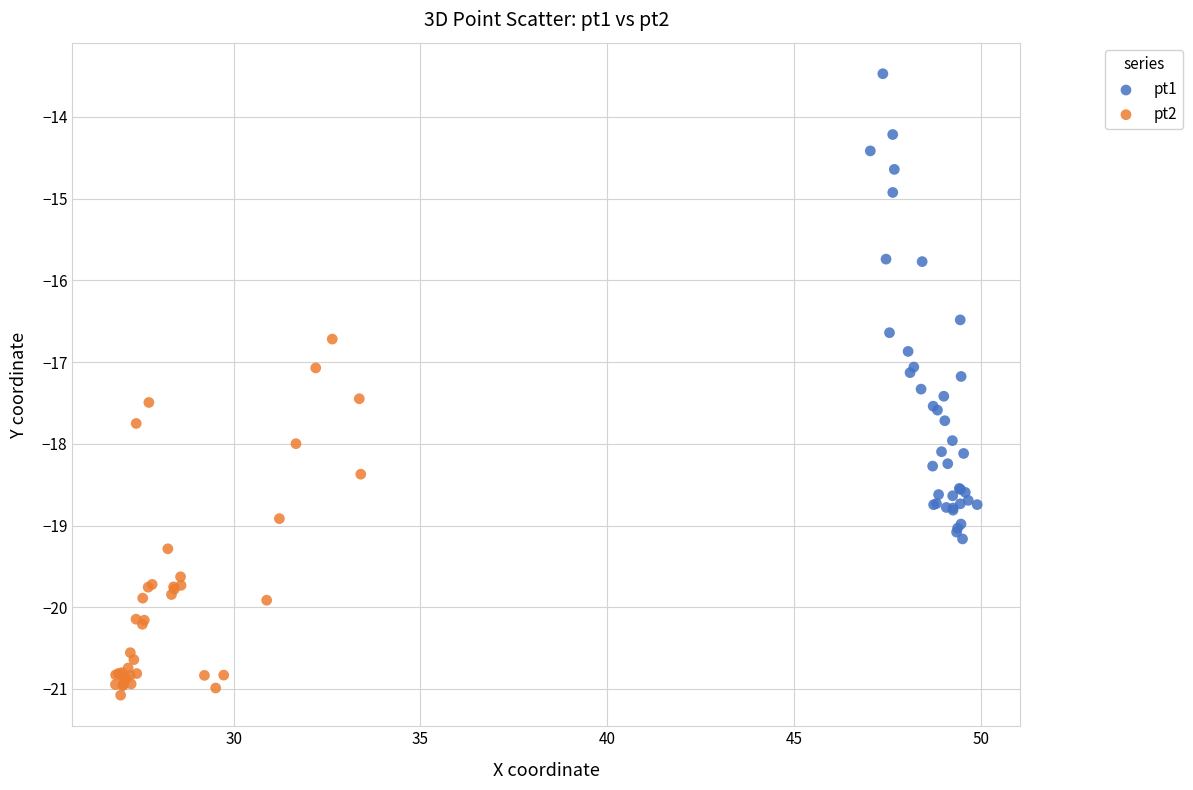

Which series reaches the minimum Y coordinate?

pt2